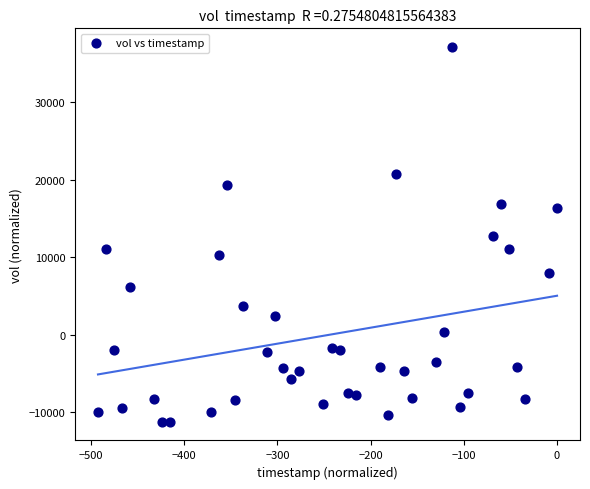

What is the range of Y values (max minus min)?

48360